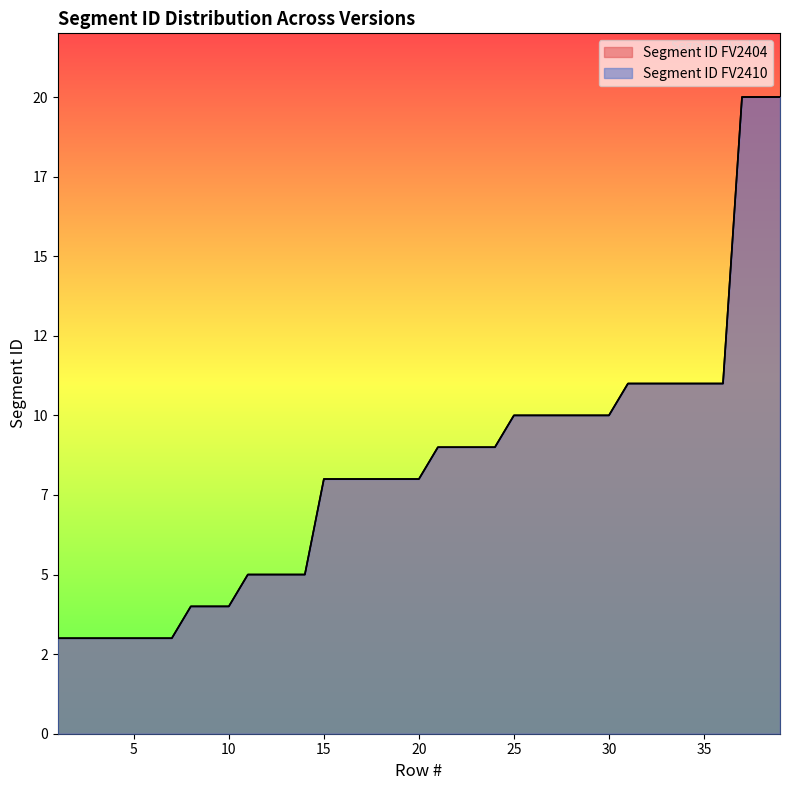

Which has a higher value, 11 or 22?

22